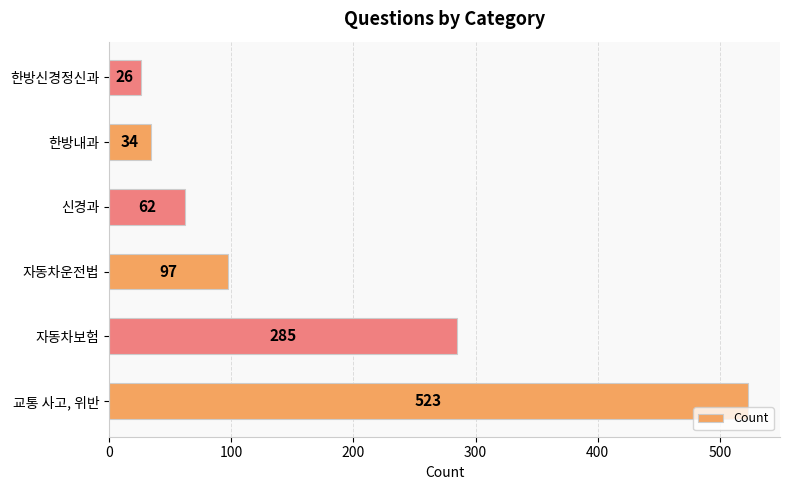

How many bars are there in total?

6